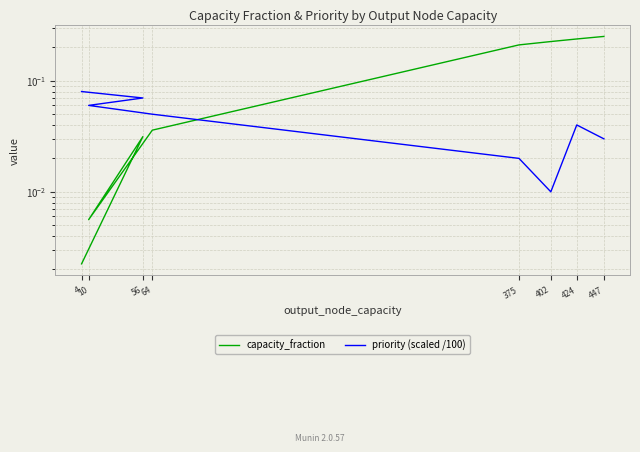

What is the label of the 3rd point from the right?

402